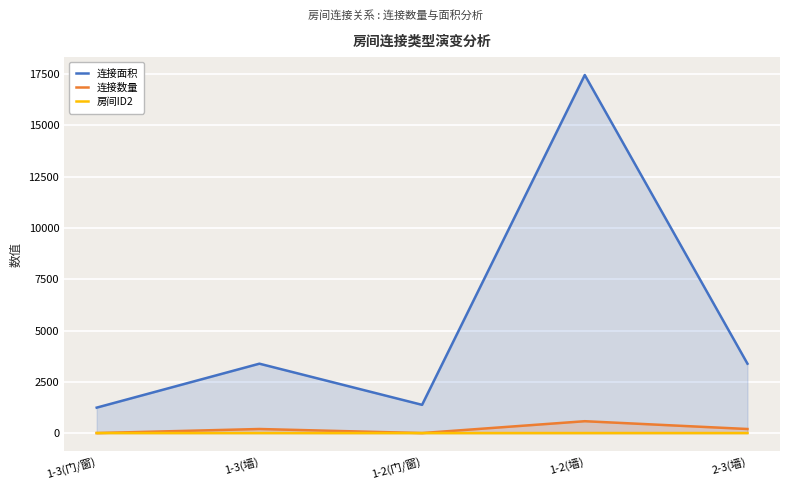

Which series has the largest range (max minus min)?

连接面积